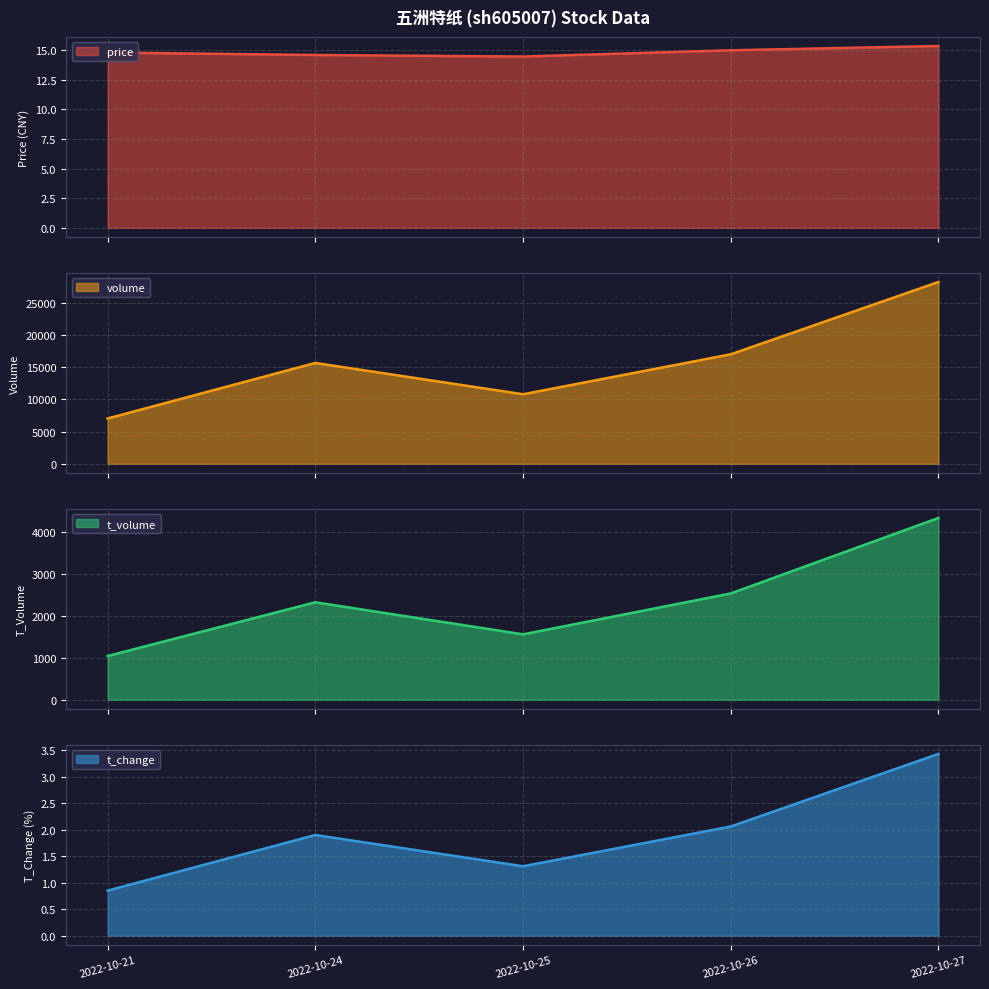

The t_volume series shows 1558.0 at 2022-10-25. True or false?

True